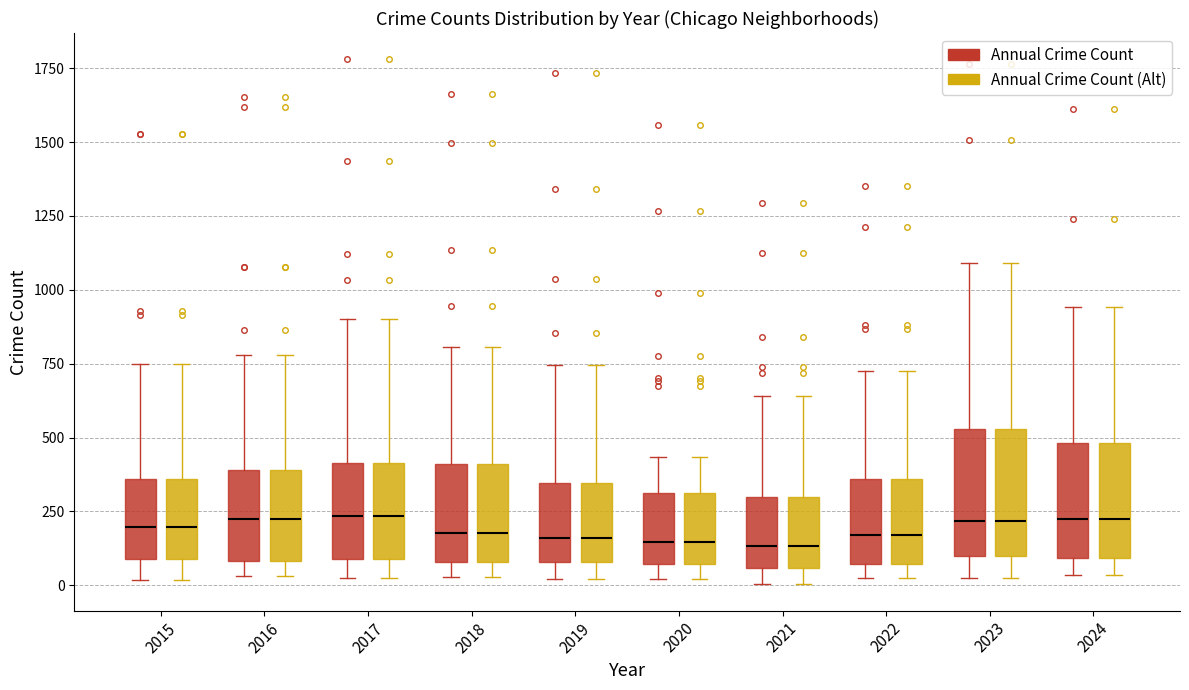

Reading left to right, read every box against the y-axis: the position of its median line, the range the box covers, and the ends of its whiskers. The values are not printed on the chart, so give them approximately, as read against the axis.

2015 (Annual Crime Count): median 200, box 100 to 350, whiskers 0 to 750
2015 (Annual Crime Count (Alt)): median 200, box 100 to 350, whiskers 0 to 750
2016 (Annual Crime Count): median 200, box 100 to 400, whiskers 50 to 800
2016 (Annual Crime Count (Alt)): median 200, box 100 to 400, whiskers 50 to 800
2017 (Annual Crime Count): median 250, box 100 to 400, whiskers 50 to 900
2017 (Annual Crime Count (Alt)): median 250, box 100 to 400, whiskers 50 to 900
2018 (Annual Crime Count): median 200, box 100 to 400, whiskers 50 to 800
2018 (Annual Crime Count (Alt)): median 200, box 100 to 400, whiskers 50 to 800
2019 (Annual Crime Count): median 150, box 100 to 350, whiskers 0 to 750
2019 (Annual Crime Count (Alt)): median 150, box 100 to 350, whiskers 0 to 750
2020 (Annual Crime Count): median 150, box 50 to 300, whiskers 0 to 450
2020 (Annual Crime Count (Alt)): median 150, box 50 to 300, whiskers 0 to 450
2021 (Annual Crime Count): median 150, box 50 to 300, whiskers 0 to 650
2021 (Annual Crime Count (Alt)): median 150, box 50 to 300, whiskers 0 to 650
2022 (Annual Crime Count): median 150, box 50 to 350, whiskers 50 (just below the box's lower edge) to 700
2022 (Annual Crime Count (Alt)): median 150, box 50 to 350, whiskers 50 (just below the box's lower edge) to 700
2023 (Annual Crime Count): median 200, box 100 to 550, whiskers 50 to 1100
2023 (Annual Crime Count (Alt)): median 200, box 100 to 550, whiskers 50 to 1100
2024 (Annual Crime Count): median 250, box 100 to 500, whiskers 50 to 950
2024 (Annual Crime Count (Alt)): median 250, box 100 to 500, whiskers 50 to 950